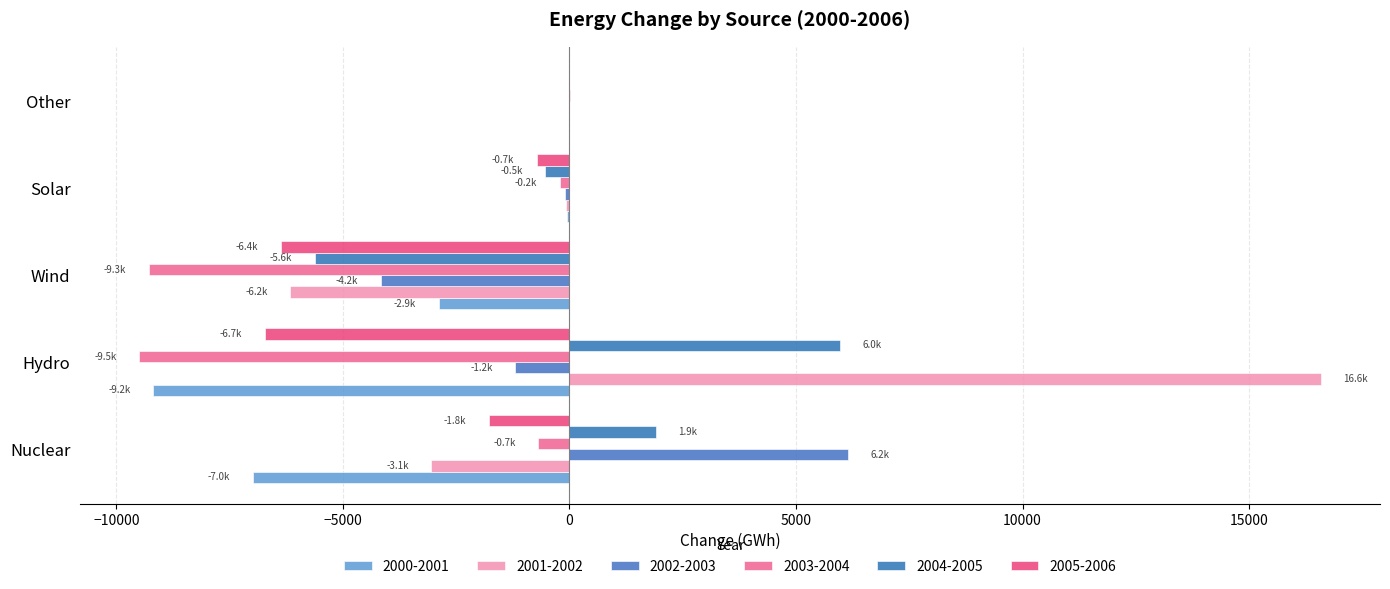

At which label does 2004-2005 reach its peak?

Hydro